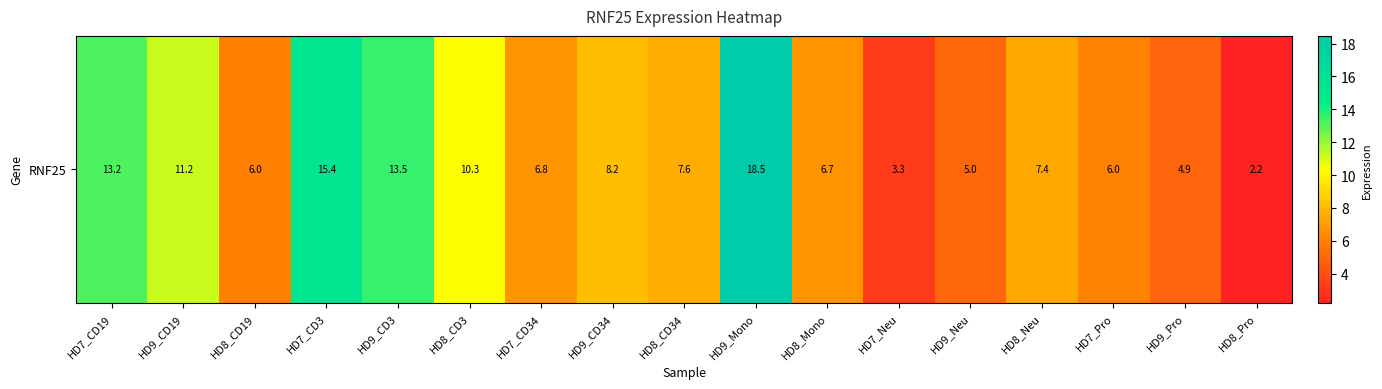

List the labels in order of value, smallest first.

HD8_Pro, HD7_Neu, HD9_Pro, HD9_Neu, HD8_CD19, HD7_Pro, HD8_Mono, HD7_CD34, HD8_Neu, HD8_CD34, HD9_CD34, HD8_CD3, HD9_CD19, HD7_CD19, HD9_CD3, HD7_CD3, HD9_Mono